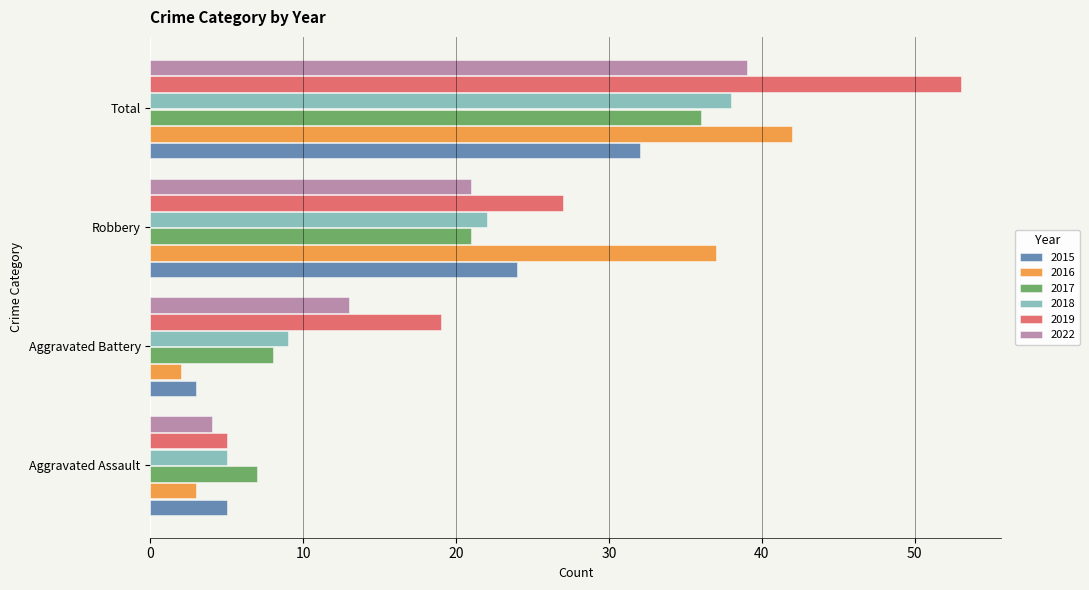

How many values in the 2017 series are below 21?

2